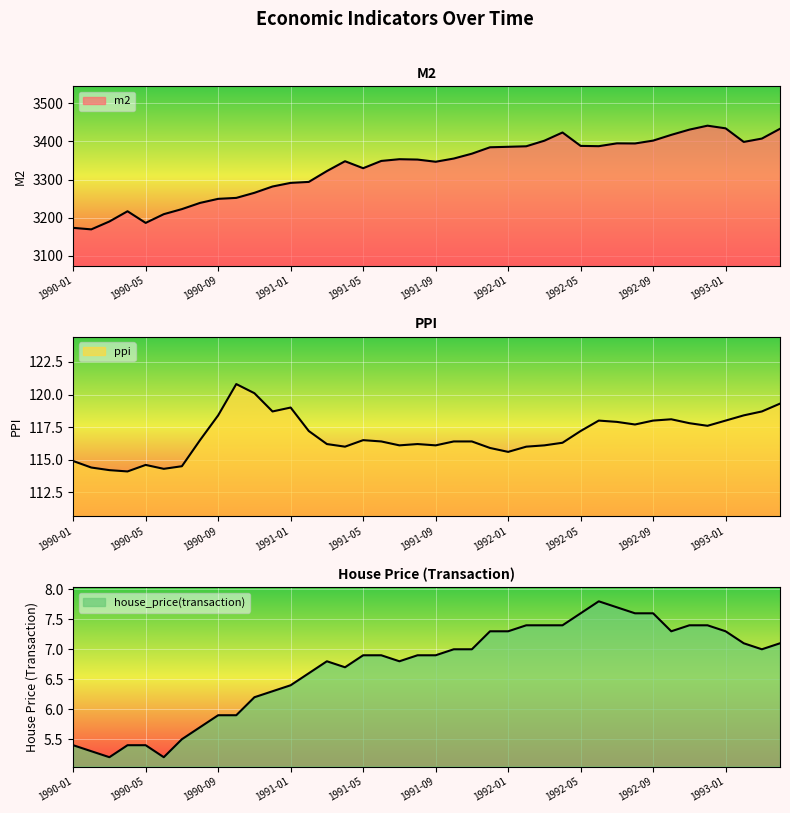

True or false: m2 has a value of 1953.2 at 1993-02.

False